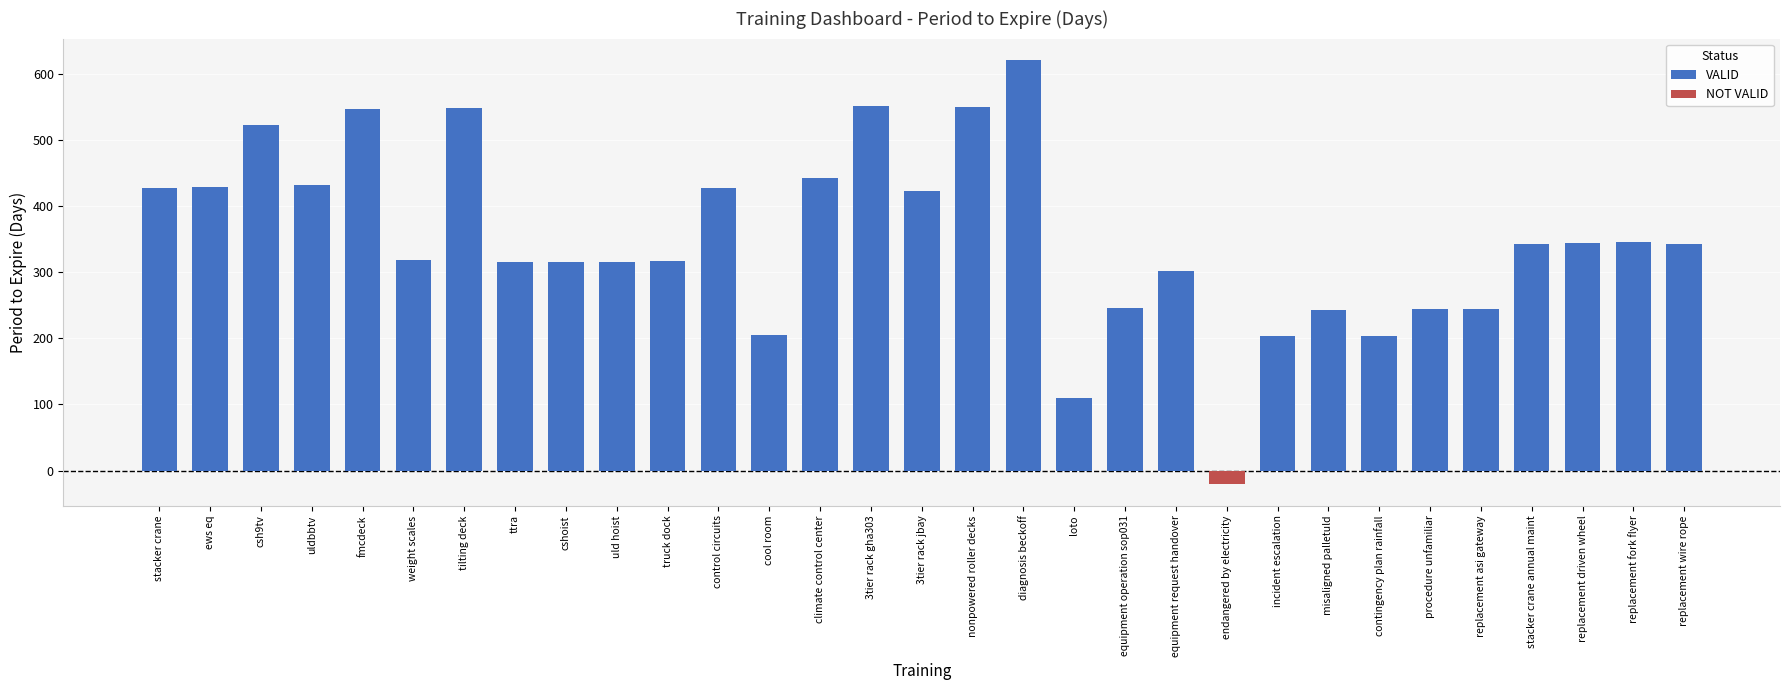

At which label does VALID reach its peak?

diagnosis beckoff